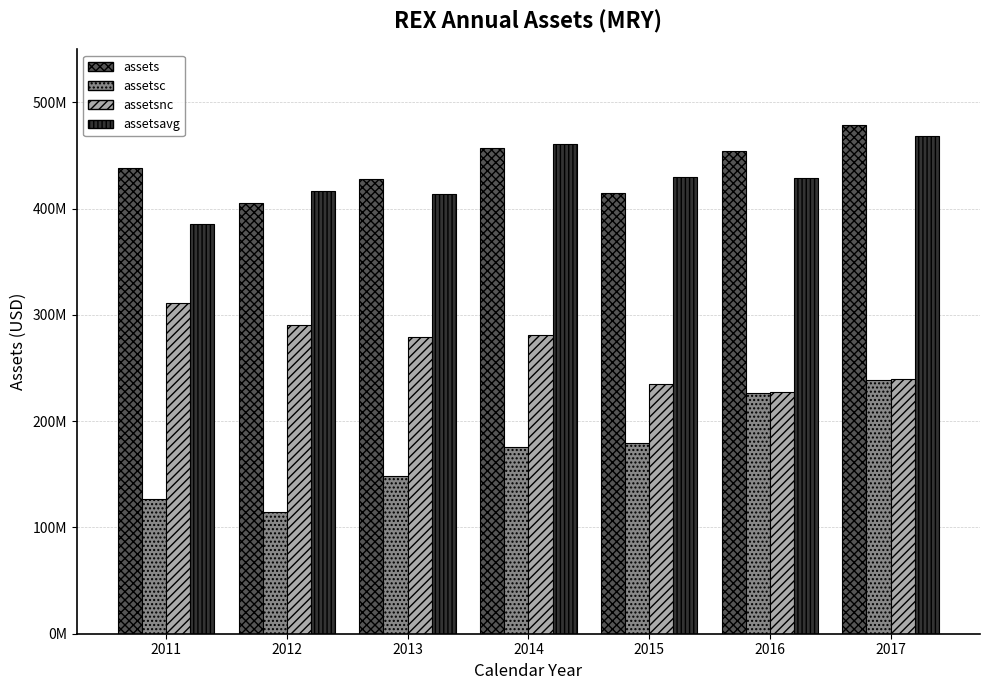

Which has a higher value, 2013 or 2015?

2013